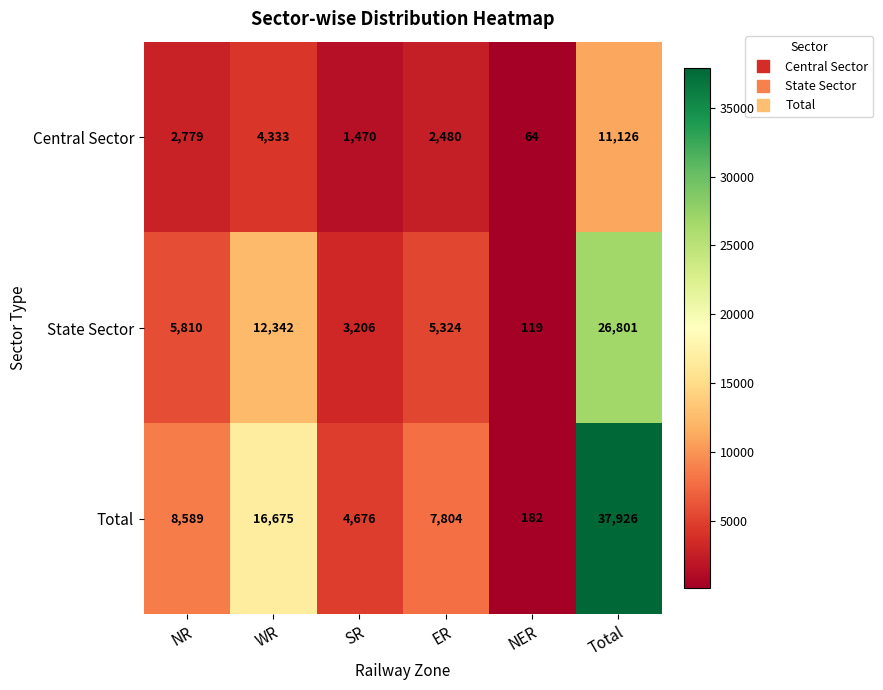

How many data points in Central Sector are less than 2779?

3